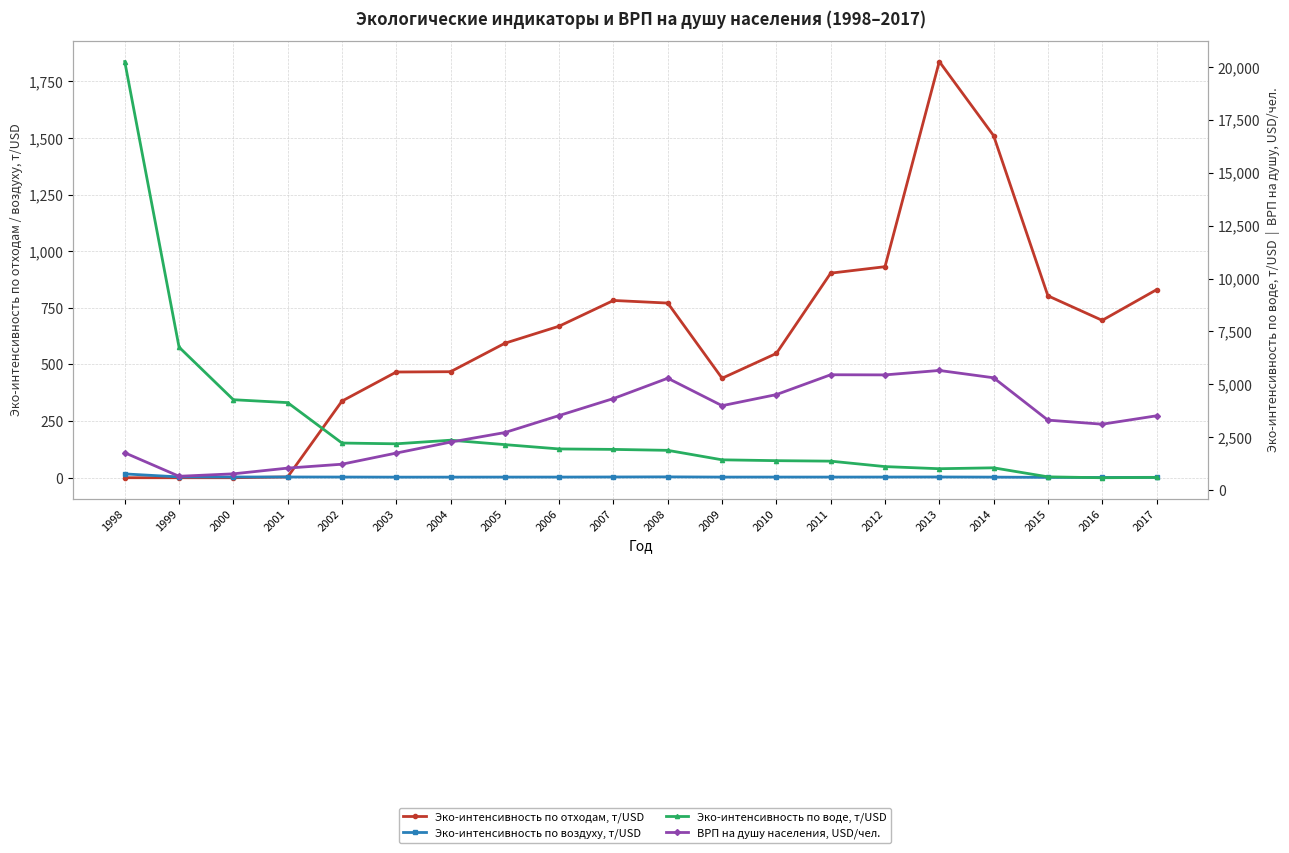

Which has a higher value, 2002 or 1998?

2002